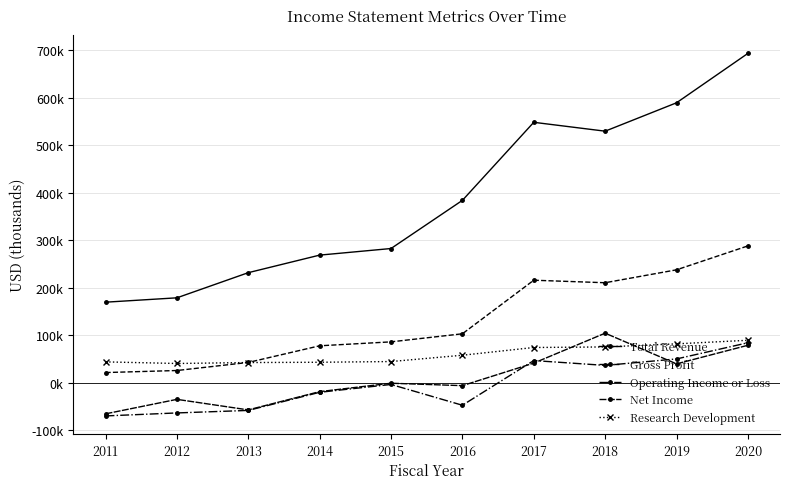

What is the highest value of the Net Income series?

104000